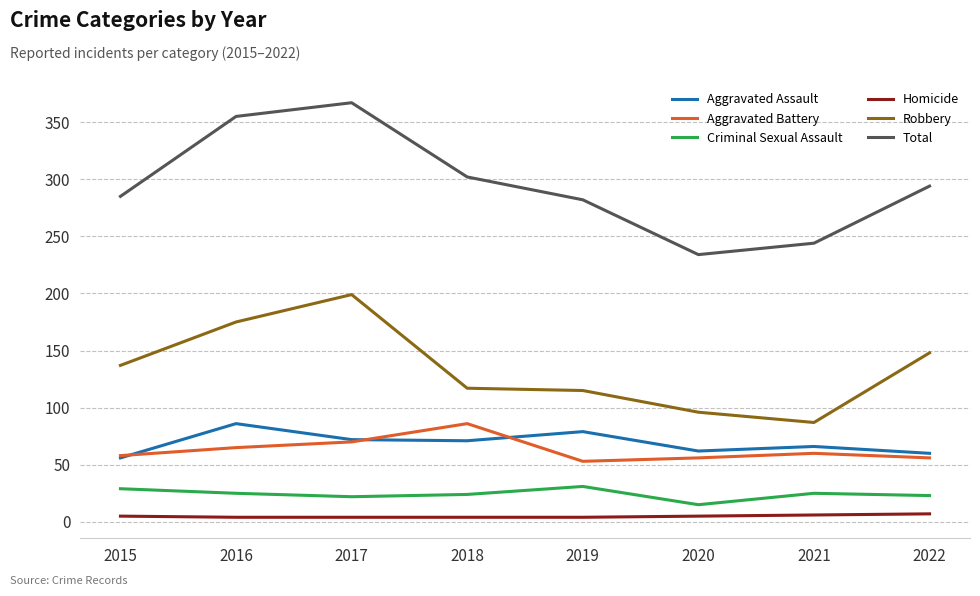

True or false: Criminal Sexual Assault and Total cross at least once.

False